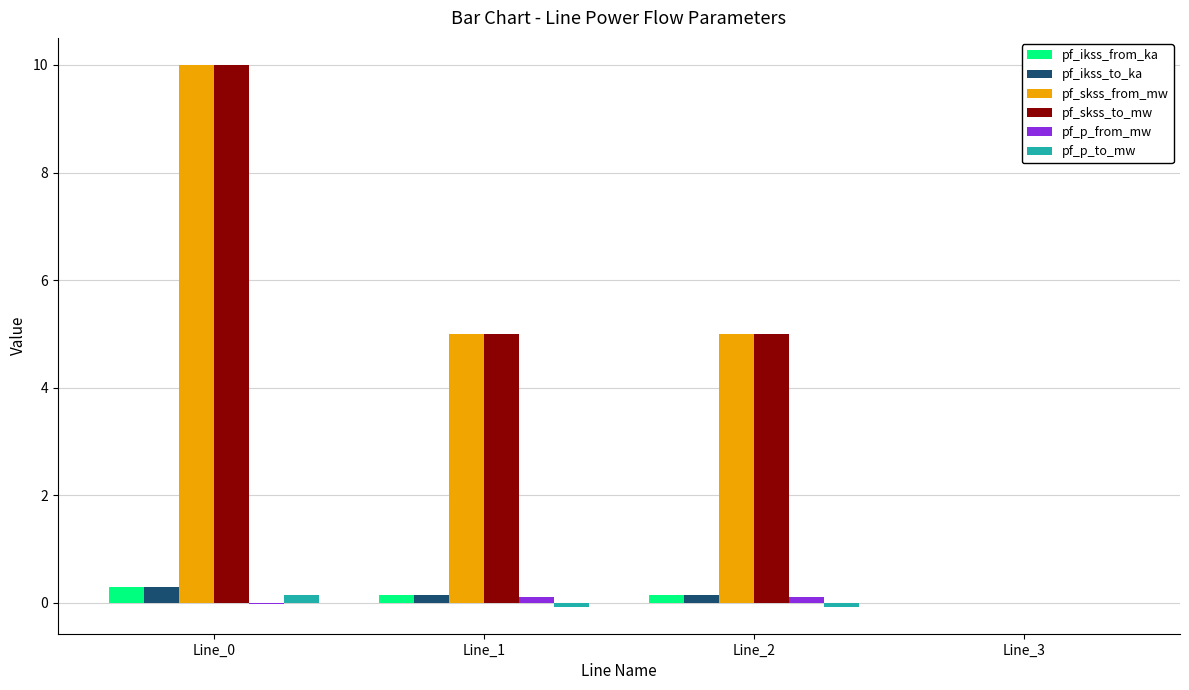

True or false: pf_skss_to_mw has a value of 10.0 at Line_0.

True